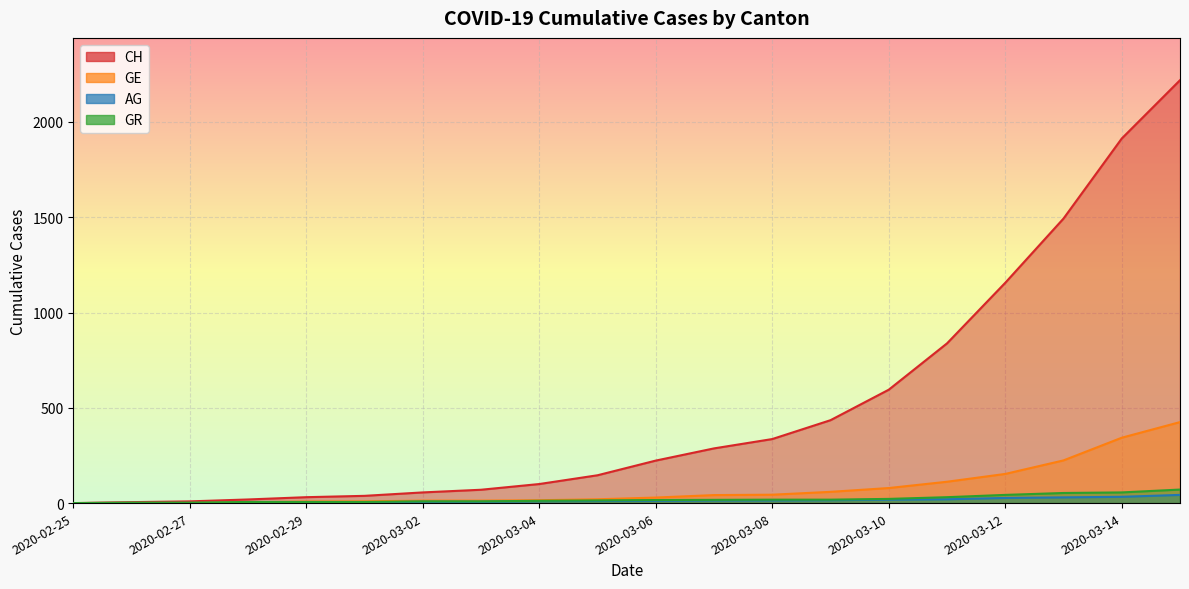

What is the difference between the maximum and minimum values in the GR series?

71